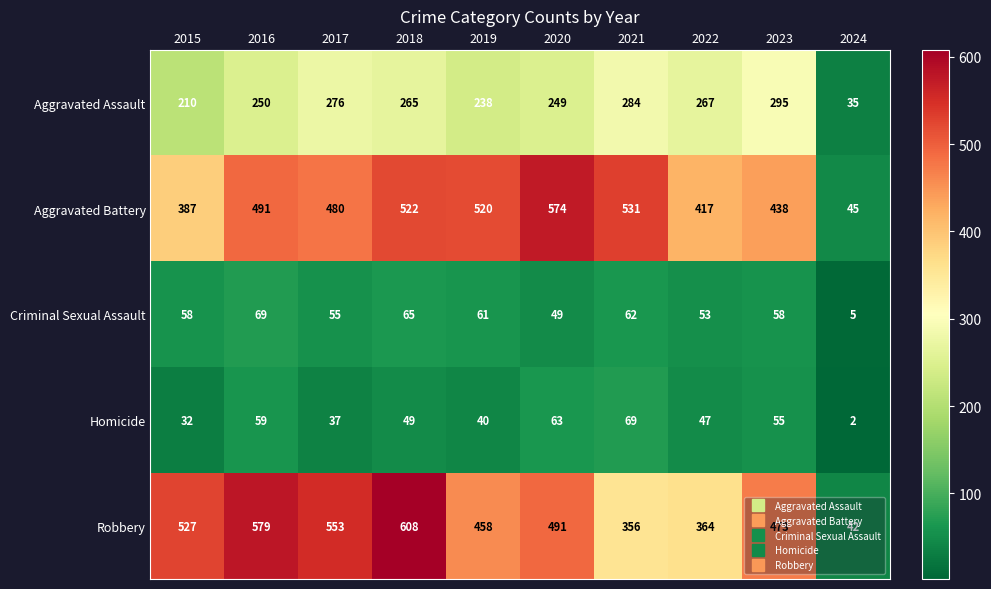

What is the difference between the maximum and minimum values in the Aggravated Assault series?

260